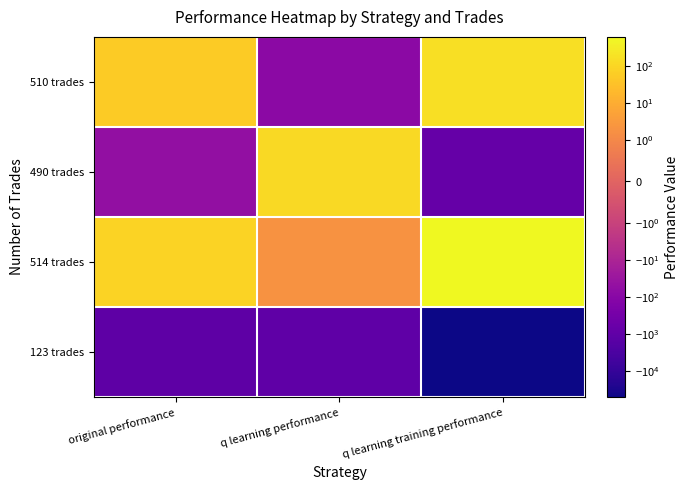

Where does the 490 trades series first go above -52?

q learning performance